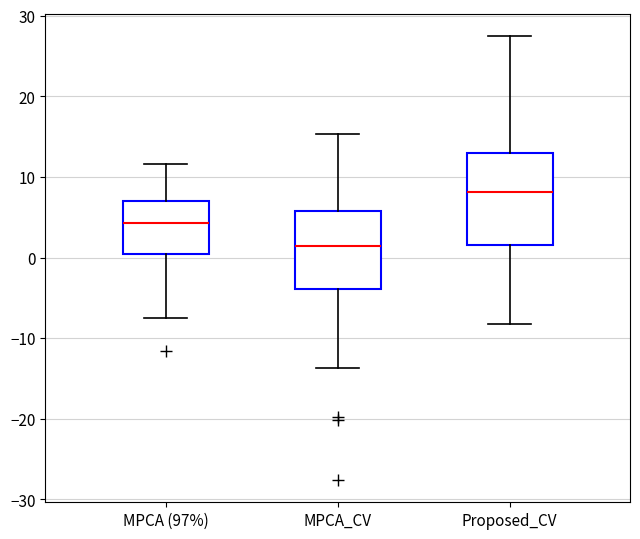

Which box has the lowest median line?

MPCA_CV